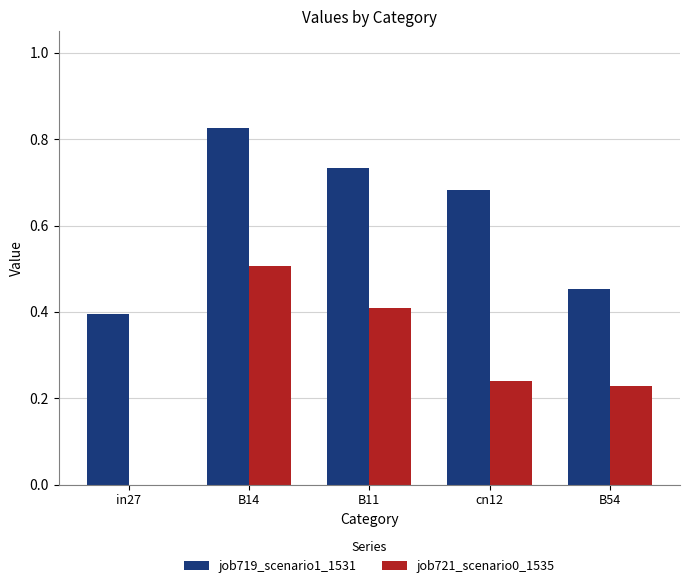

Which category has the highest value across all series?

B14